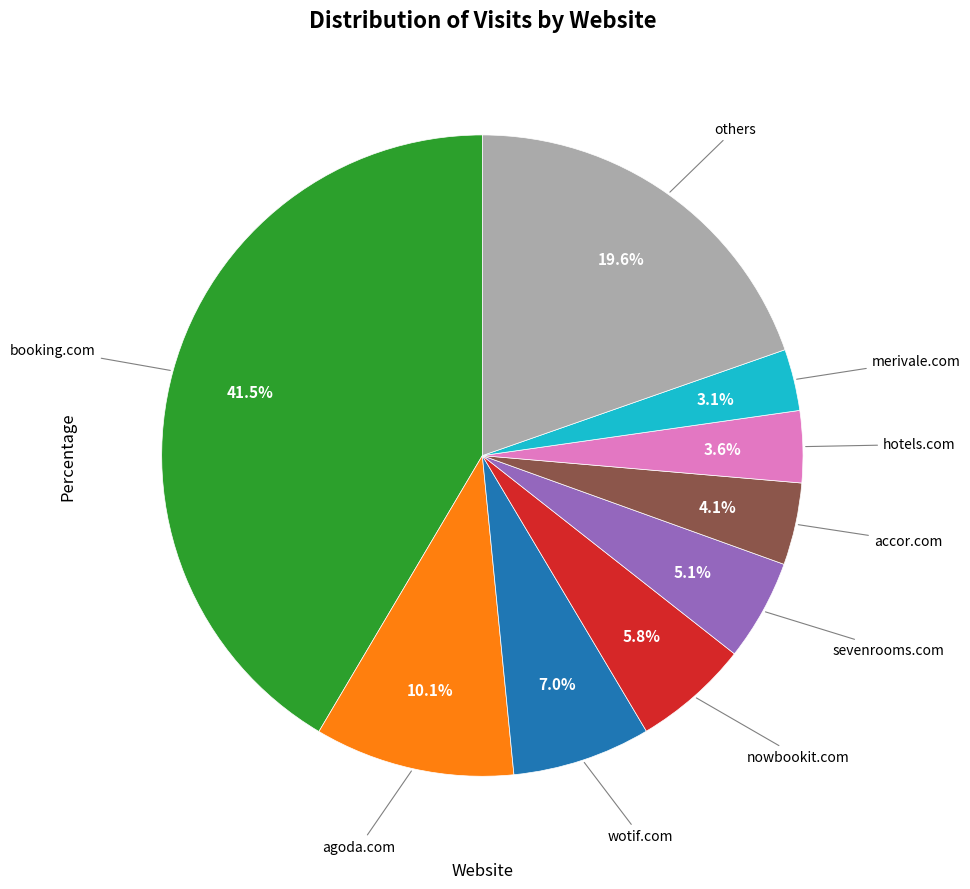

Is there a majority slice in this chart?

No